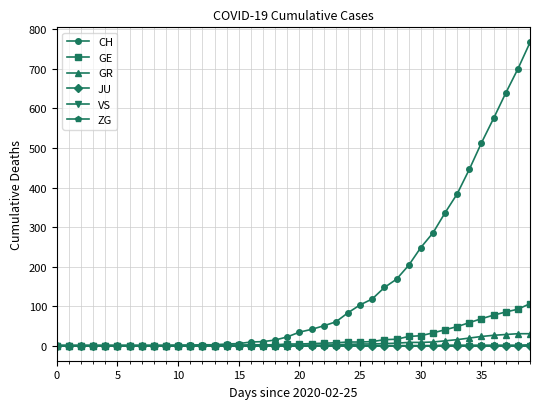

Is this an area chart (filled region under the line)?

No